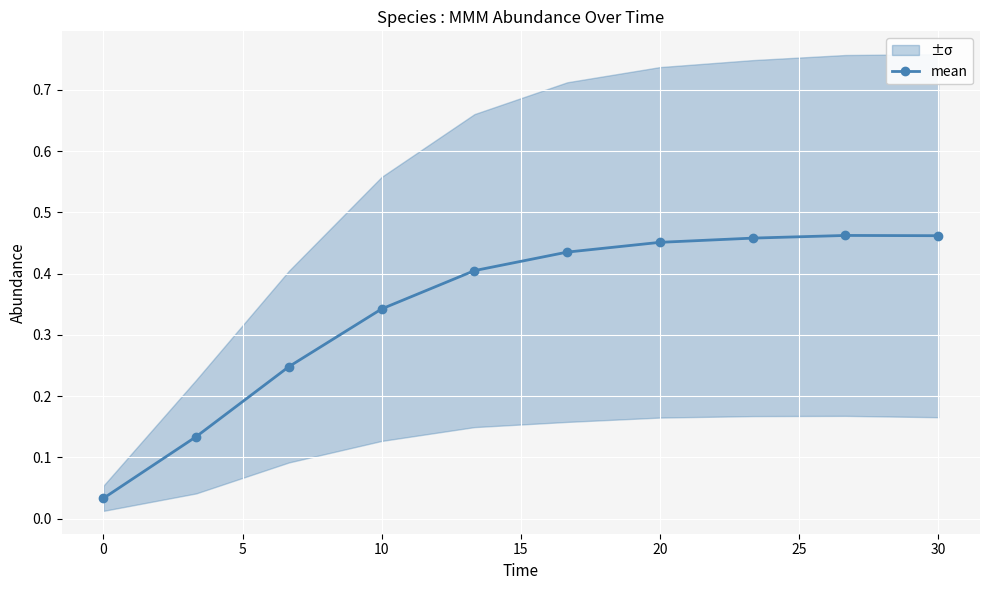

Does the chart display data point markers on the line(s)?

Yes